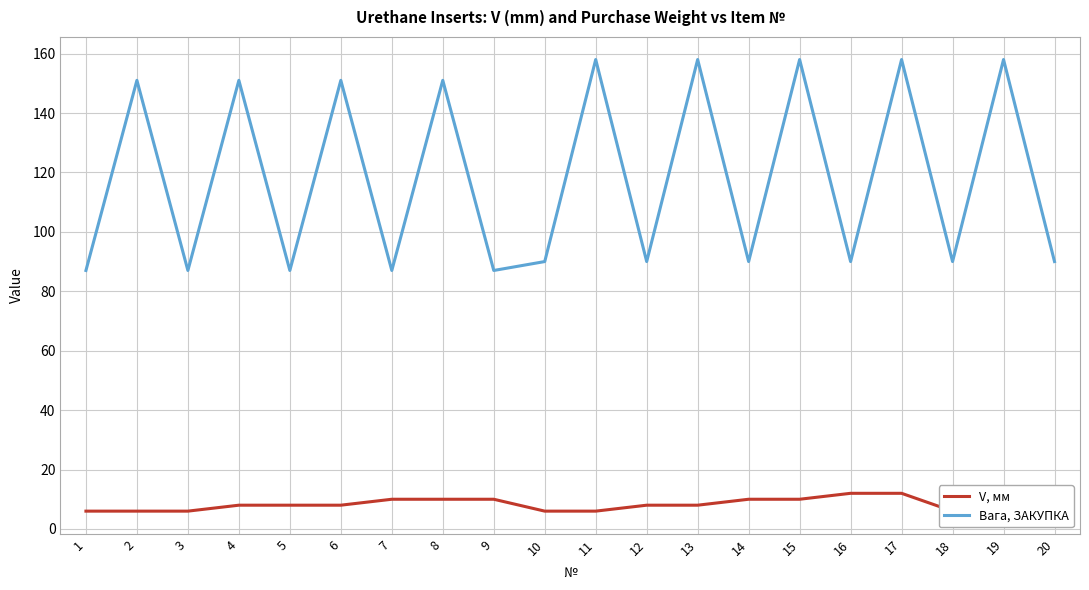

What are all the series names shown in the legend?

V, мм, Вага, ЗАКУПКА